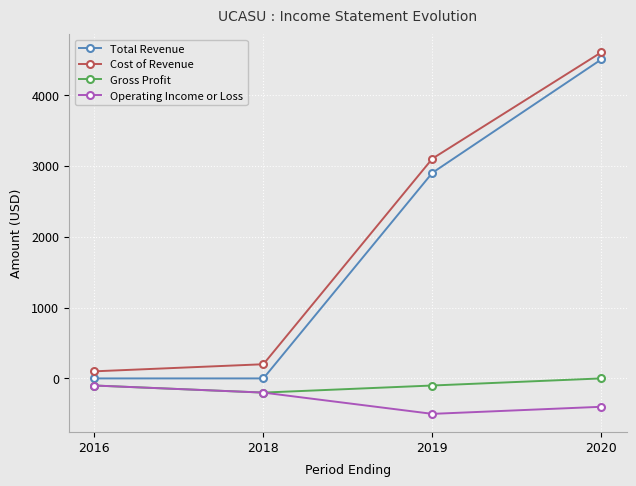

What is the value of the Operating Income or Loss point at the 2nd from the left?

-200